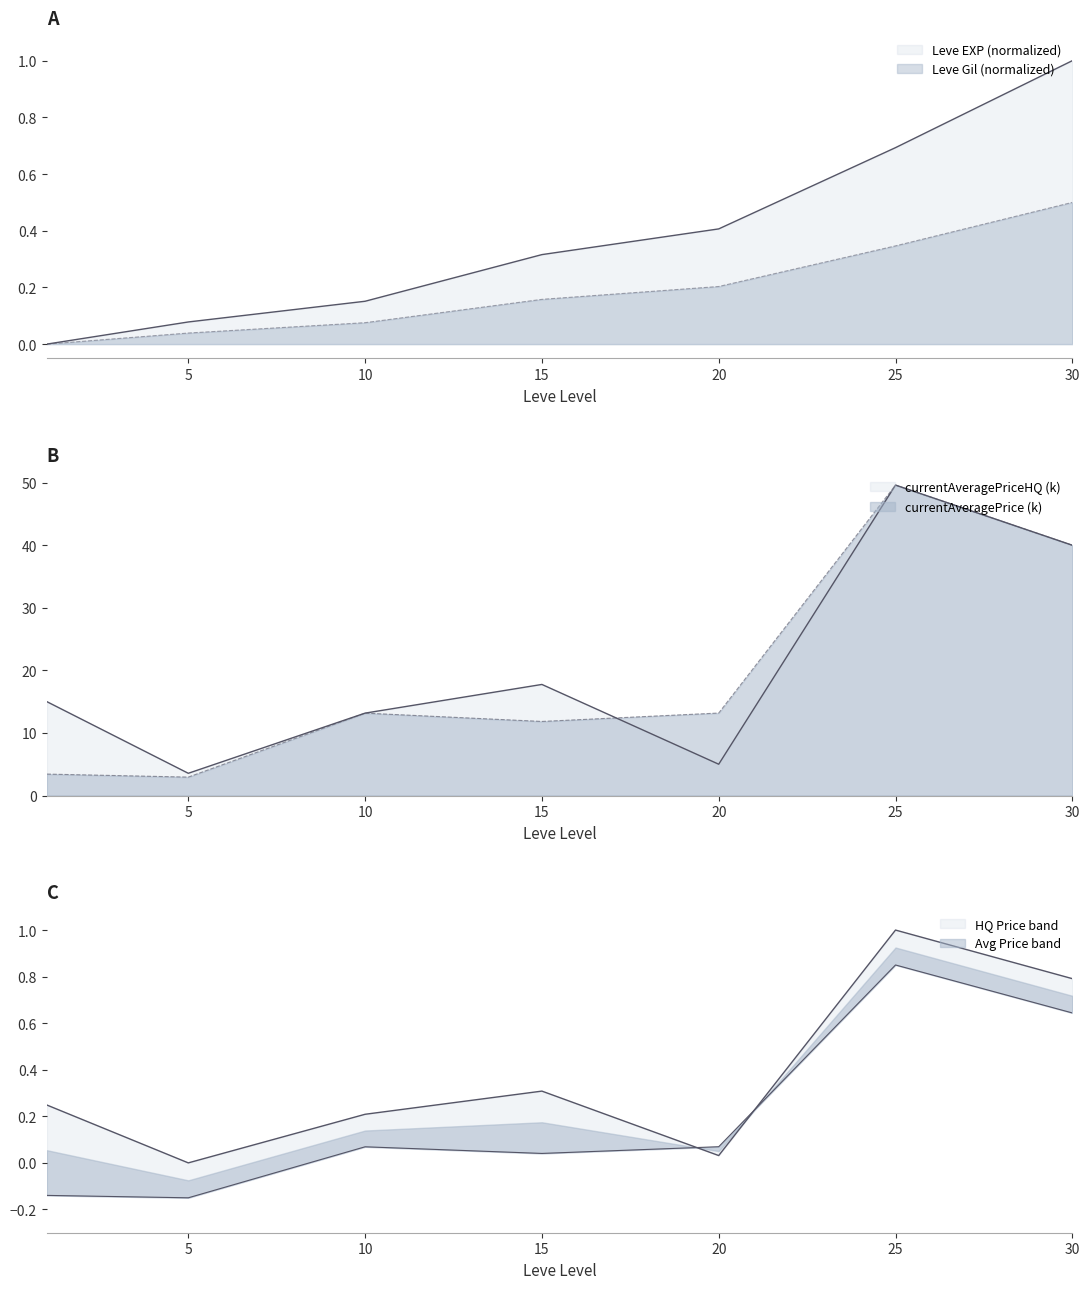

What is the difference between the currentAveragePriceHQ values at 10 and 1?

1.8